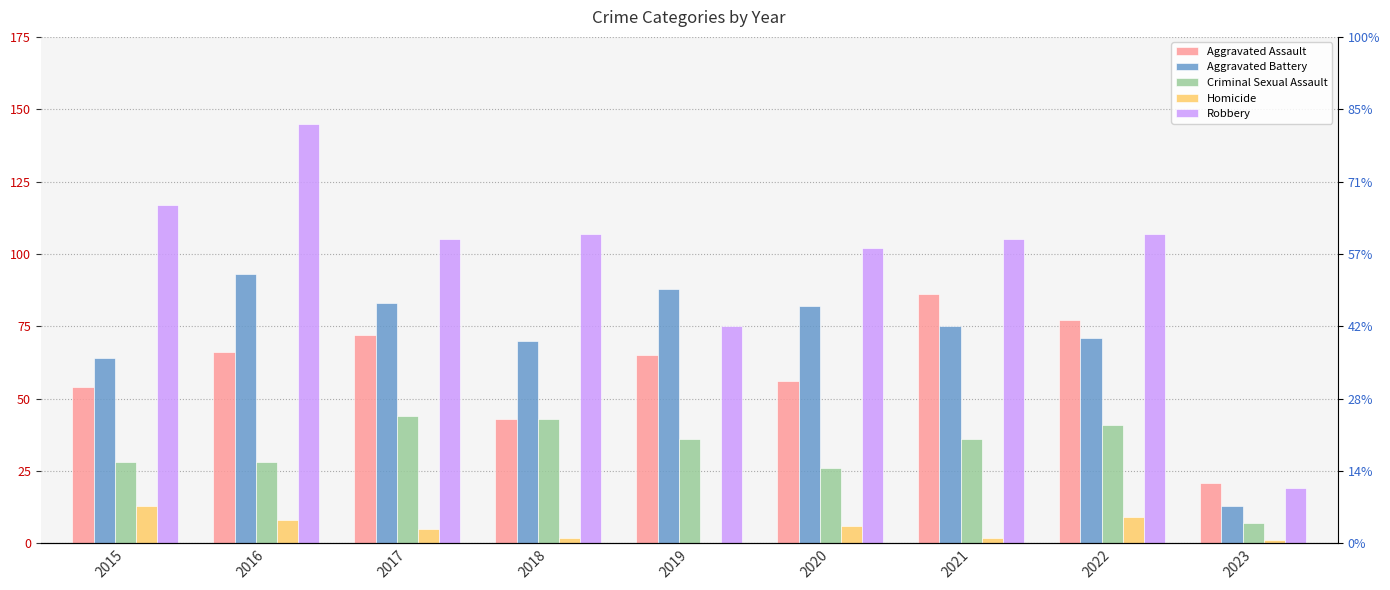

What is the difference between the maximum and minimum values in the Aggravated Assault series?

65